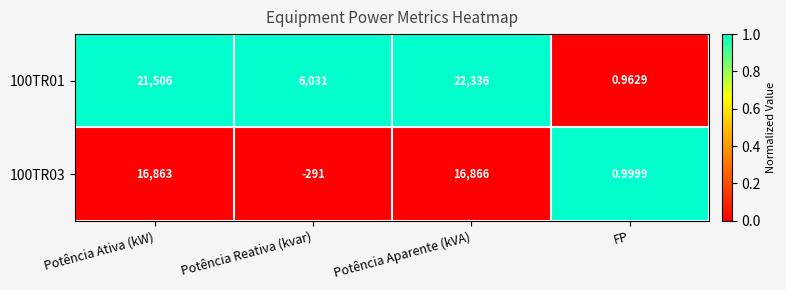

Which series changed the most between Potência Ativa (kW) and Potência Reativa (kvar)?

100TR03